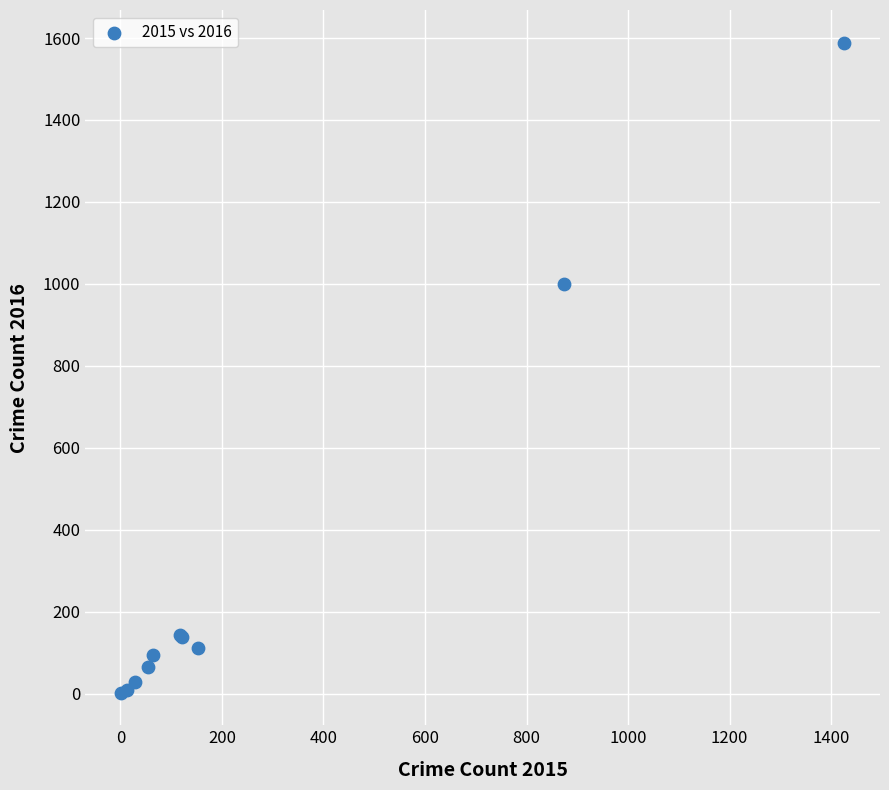

What Y value in the scatter plot is closest to 795?

999